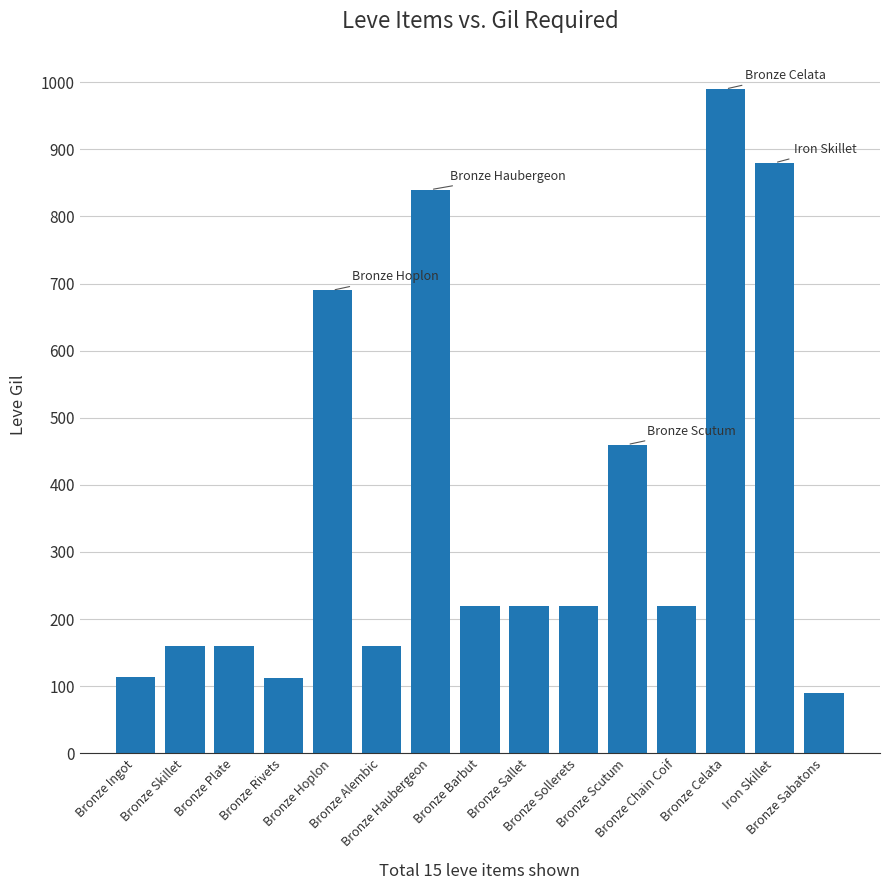

What is the difference between the maximum and second lowest values?

878